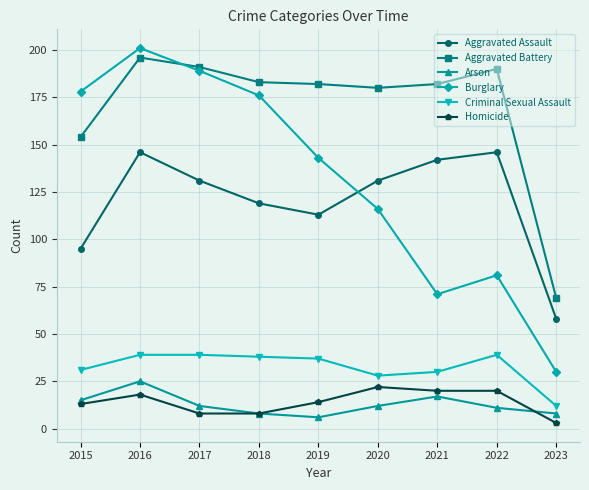

What is the spread (max minus min) of values at 2020?

168